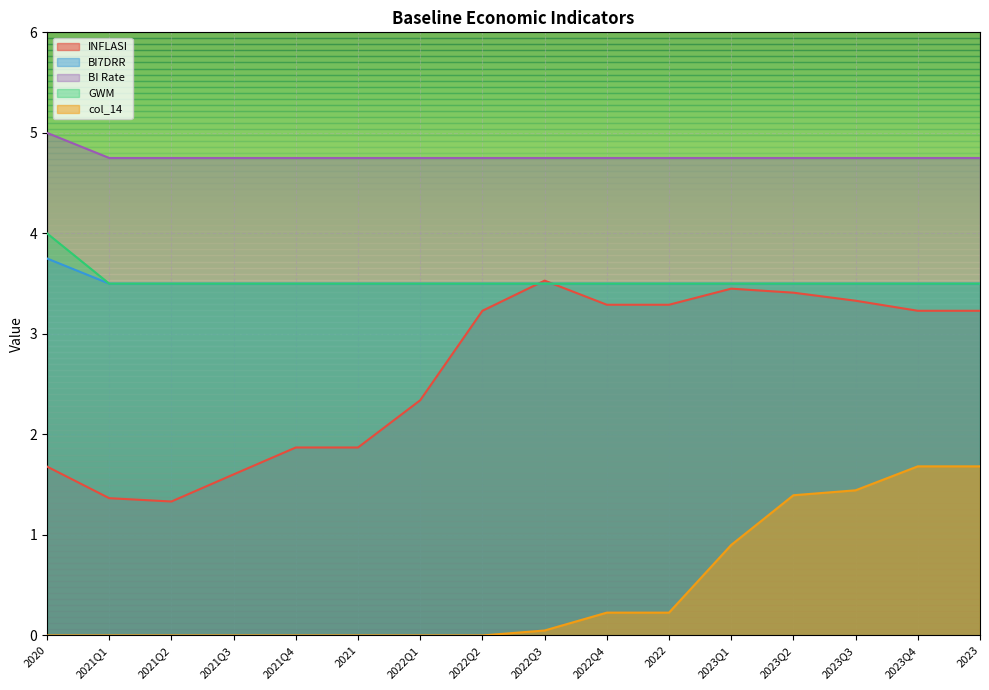

At which category does INFLASI reach its first local peak?

2022Q3